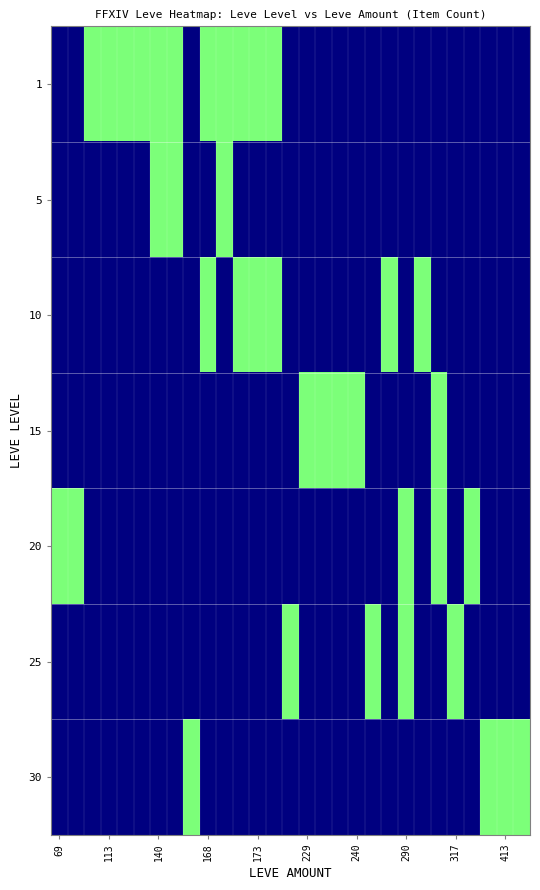

Which series has the largest total across all categories?

1